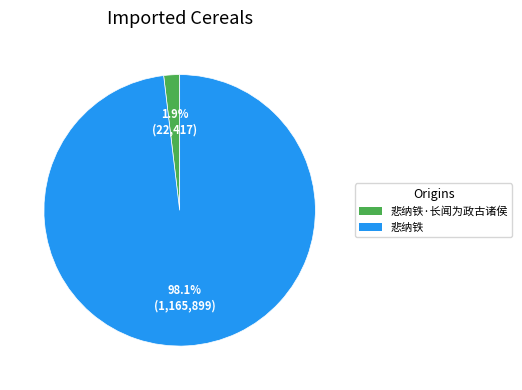

Rank the categories by value from lowest to highest.

悲纳铁·长闻为政古诸侯, 悲纳铁